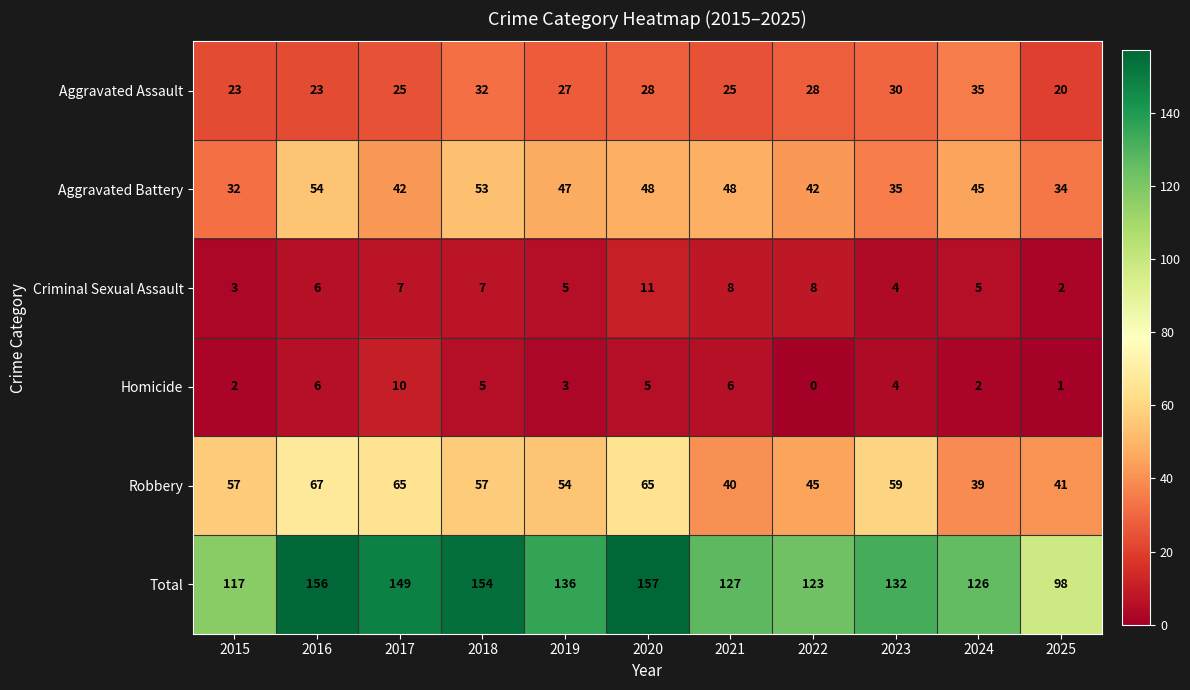

Which series has the largest range (max minus min)?

Total